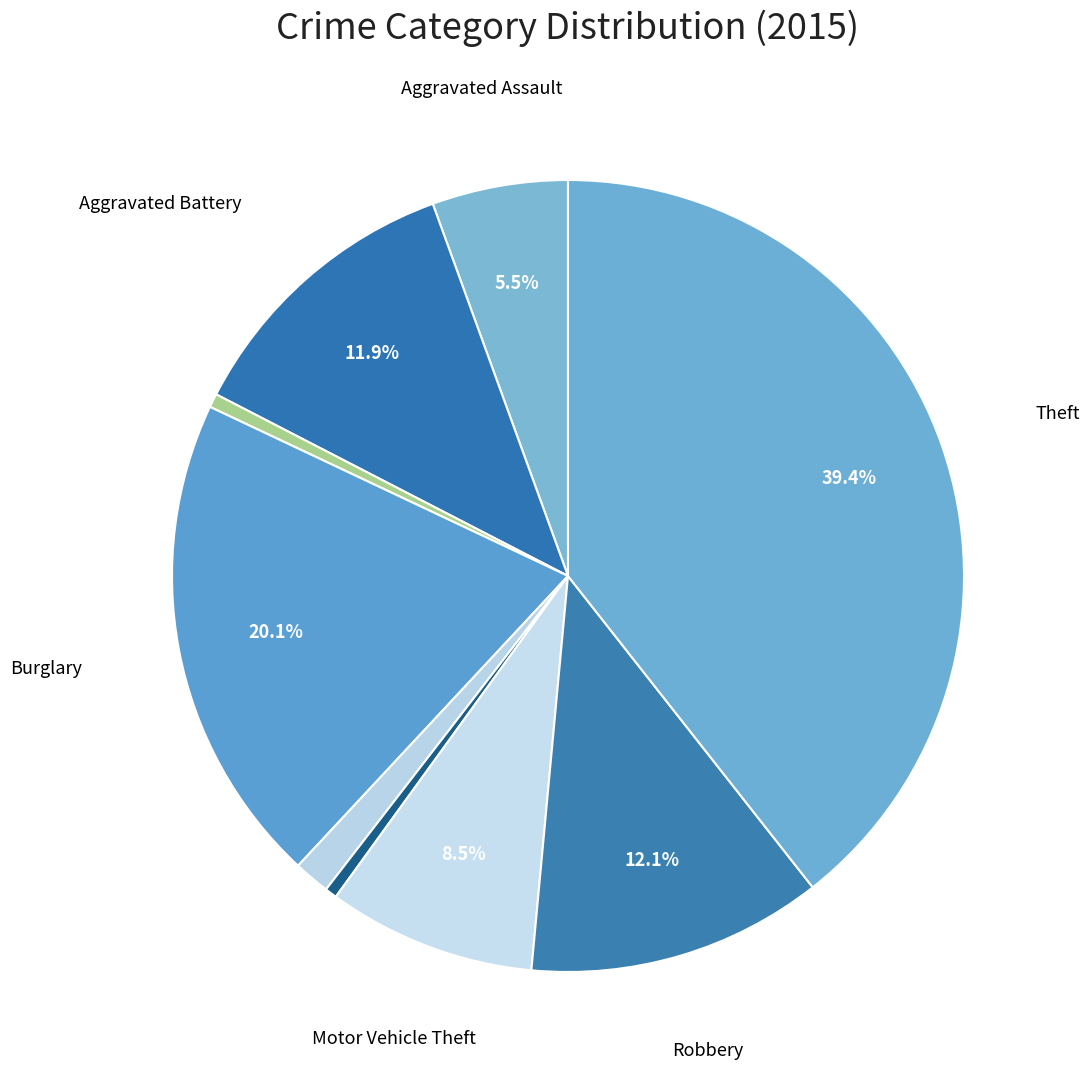

Count the number of slices in the pie.

9